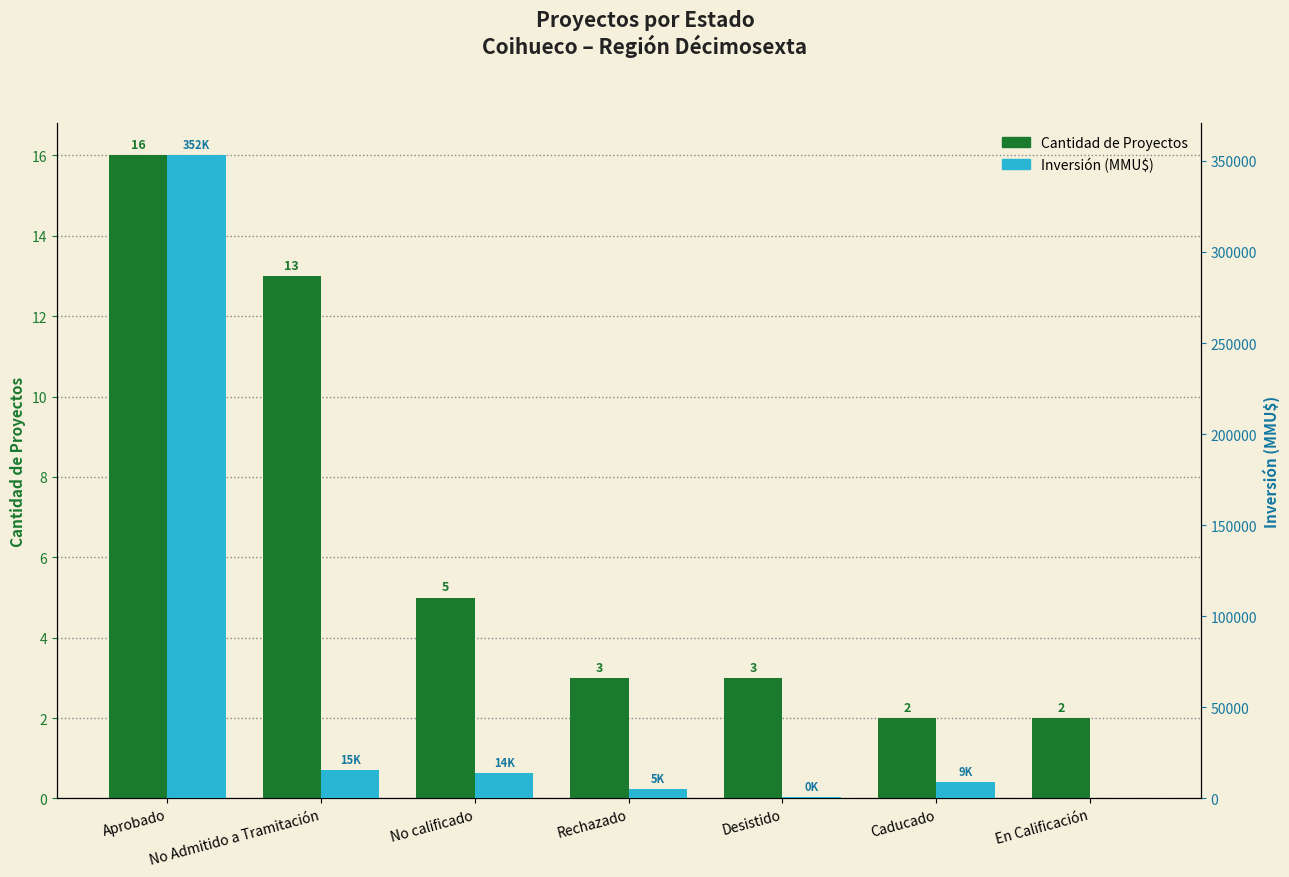

The value of Inversión (MMU$) at No Admitido a Tramitación is 15456. True or false?

True